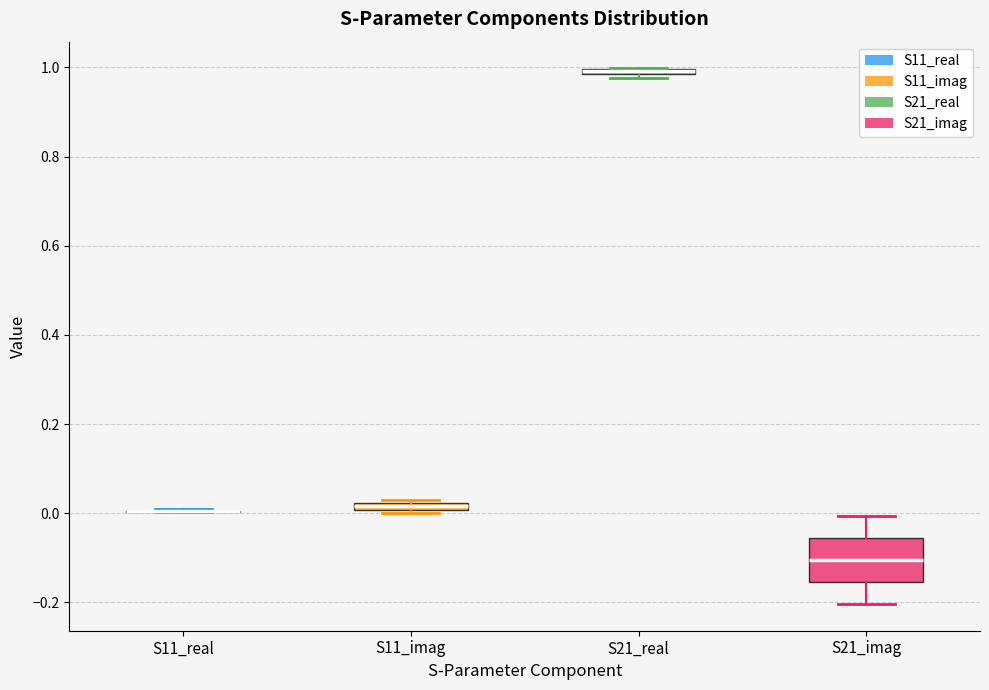

Where is the lower edge of the box for S21_imag on the y-axis? The values are not printed on the chart, so give them approximately, as read against the axis.

-0.16